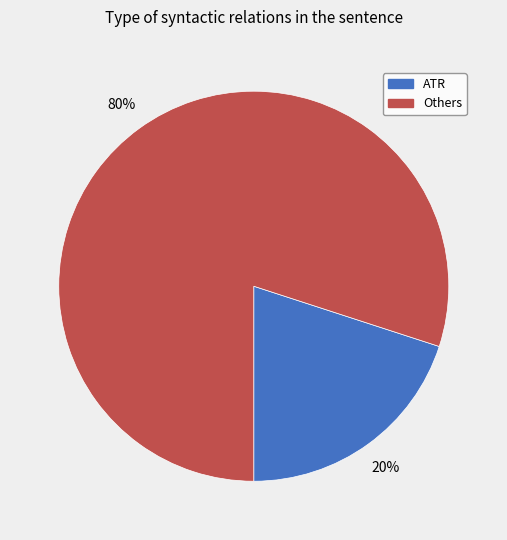

To the nearest percent, what is the difference between the largest and smallest slice percentages?

60%